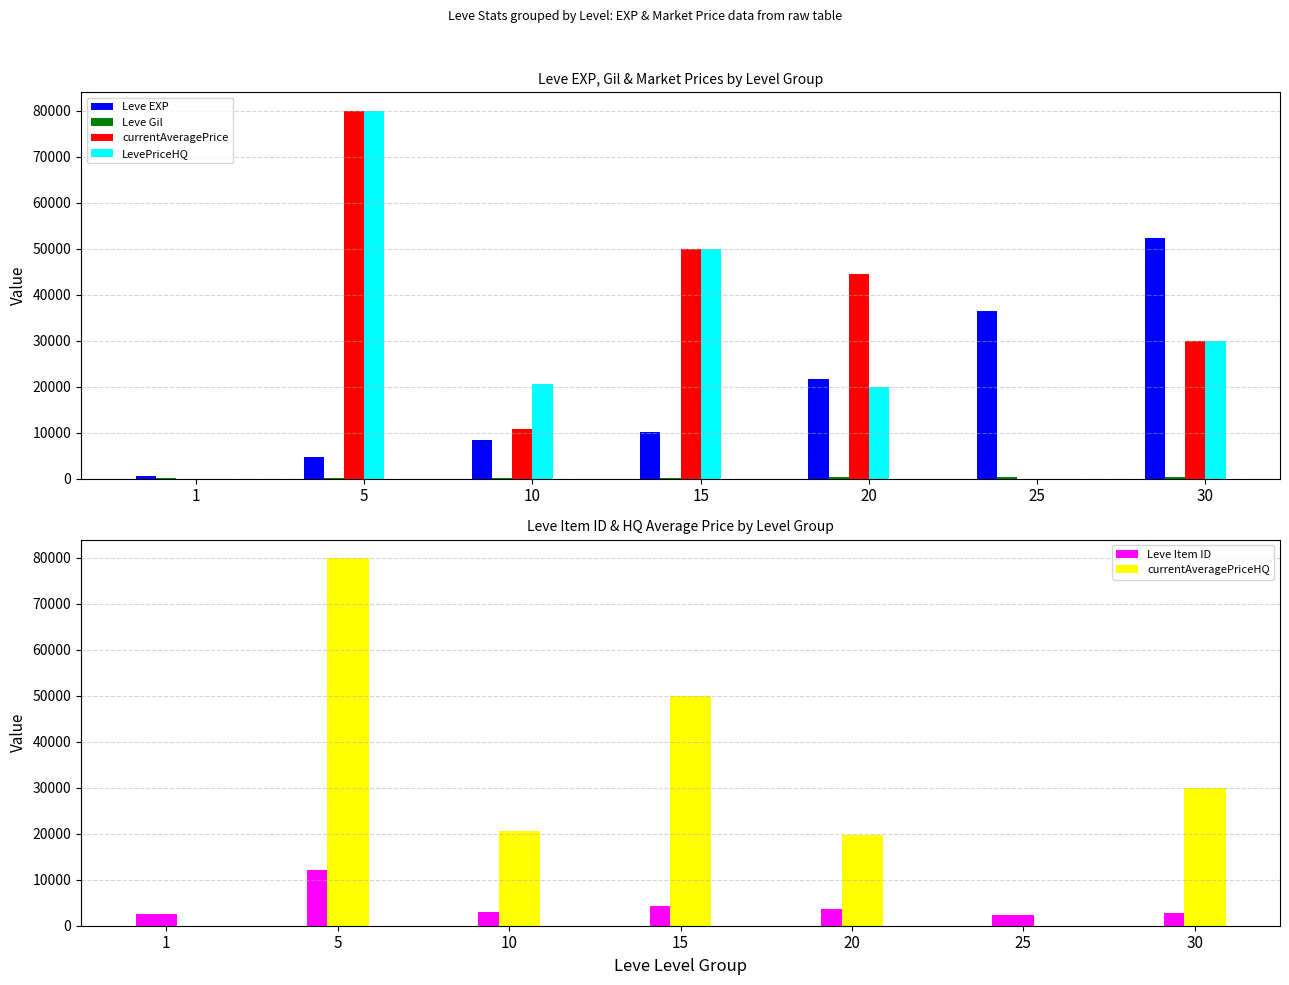

What are all the series names shown in the legend?

Leve EXP, Leve Gil, currentAveragePrice, LevePriceHQ, Leve Item ID, currentAveragePriceHQ